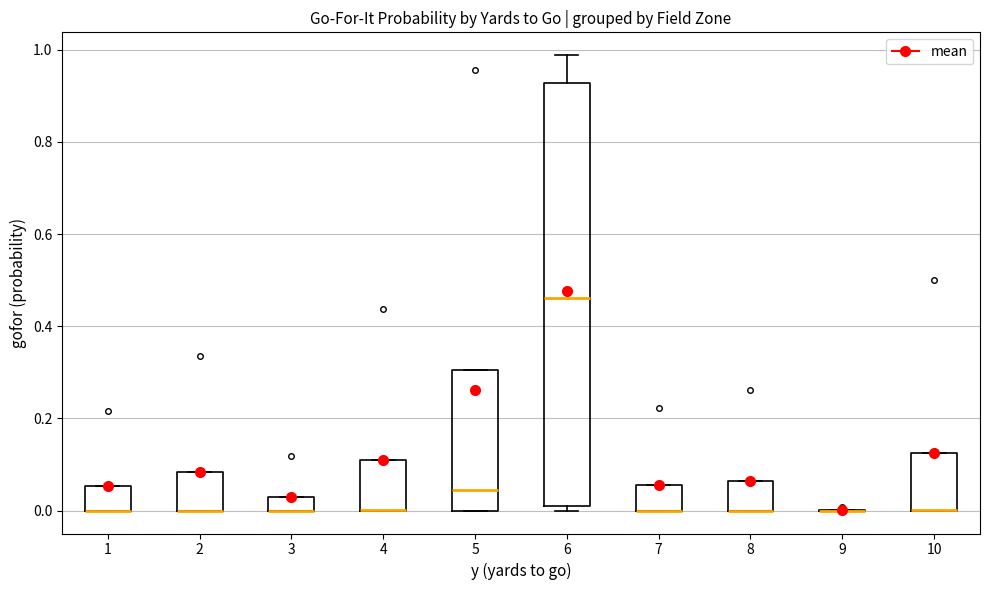

Where is the upper edge of the box at x = 7 on the y-axis? The values are not printed on the chart, so give them approximately, as read against the axis.

0.06